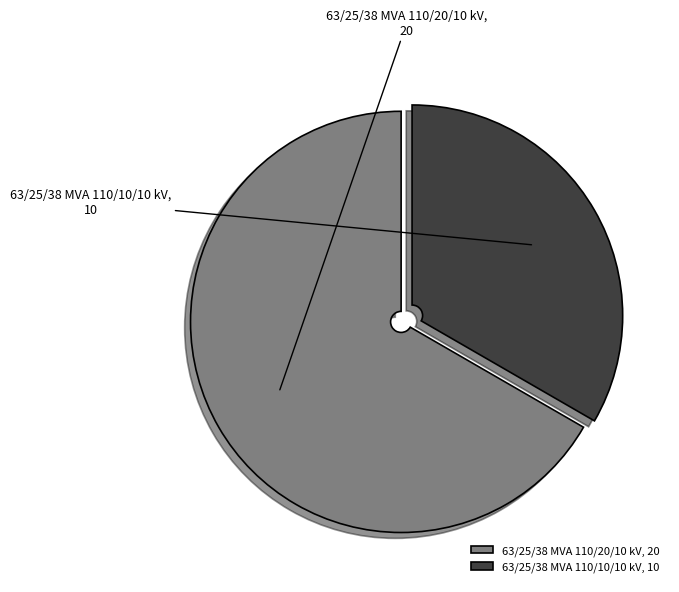

What is the smallest slice in the pie chart?

63/25/38 MVA 110/10/10 kV